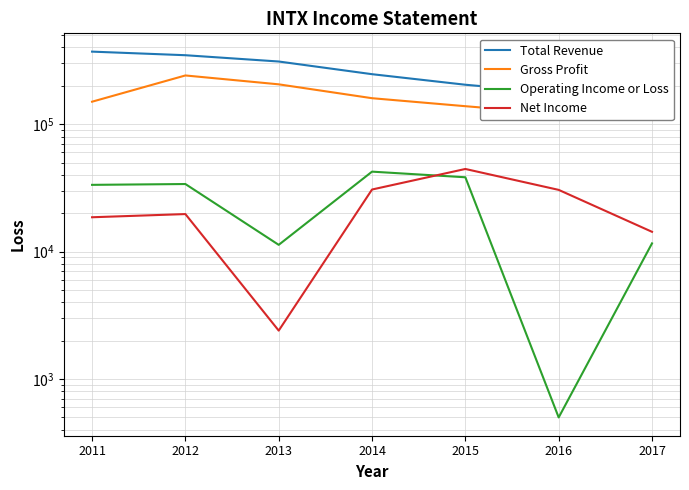

Reading right to left, list all the values displayed in this chart.

Total Revenue: 2017=159600	2016=175600	2015=203800	2014=246600	2013=310100	2012=347400	2011=370700
Gross Profit: 2017=107900	2016=120400	2015=138300	2014=159800	2013=205300	2012=241000	2011=150000
Operating Income or Loss: 2017=11600	2016=500	2015=38300	2014=42400	2013=11300	2012=33900	2011=33400
Net Income: 2017=14300	2016=30500	2015=44500	2014=30700	2013=2400	2012=19700	2011=18600